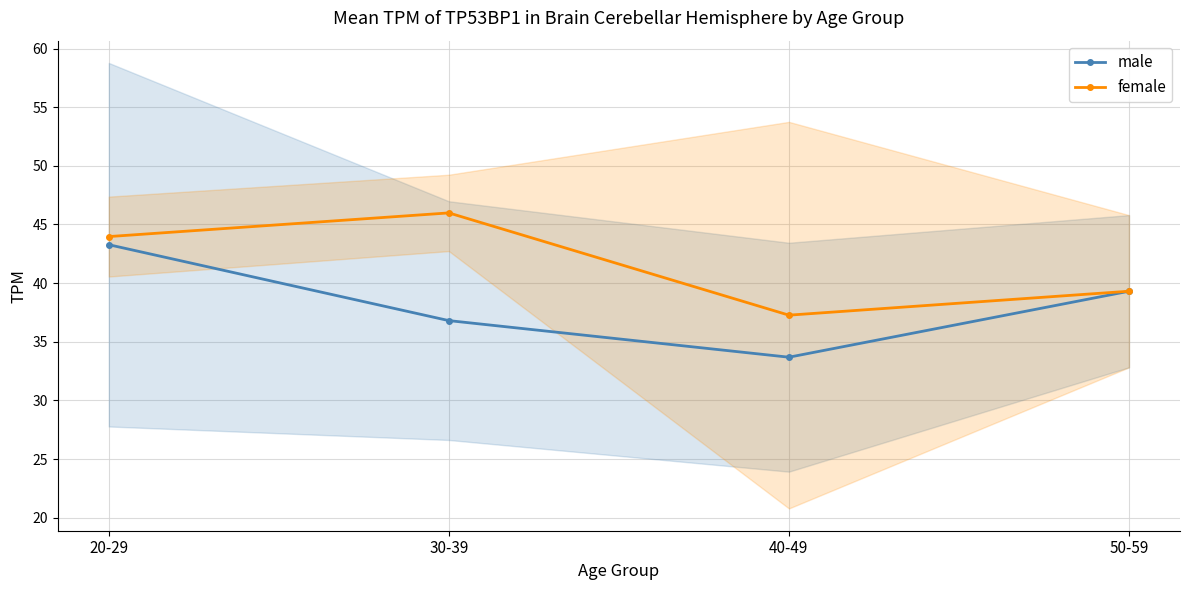

Does the chart display data point markers on the line(s)?

Yes